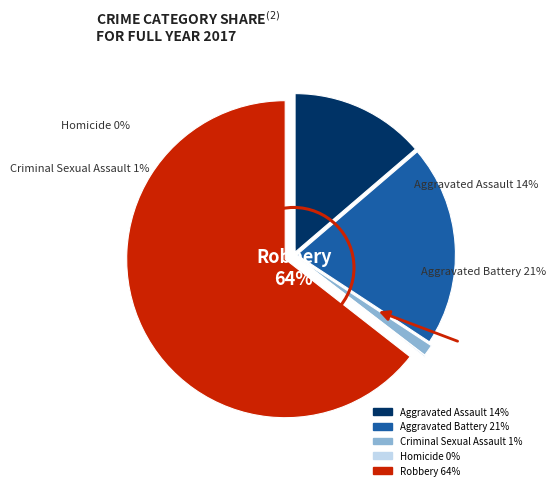

Which slice is the smallest?

Homicide